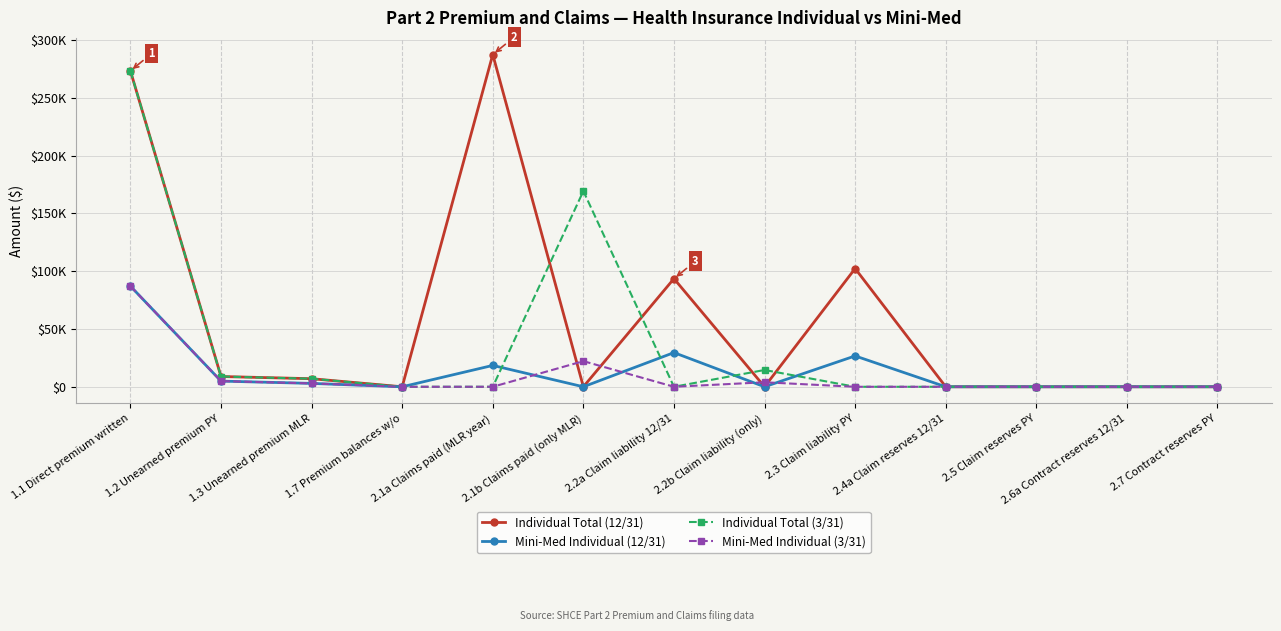

Does the chart have visible grid lines?

Yes